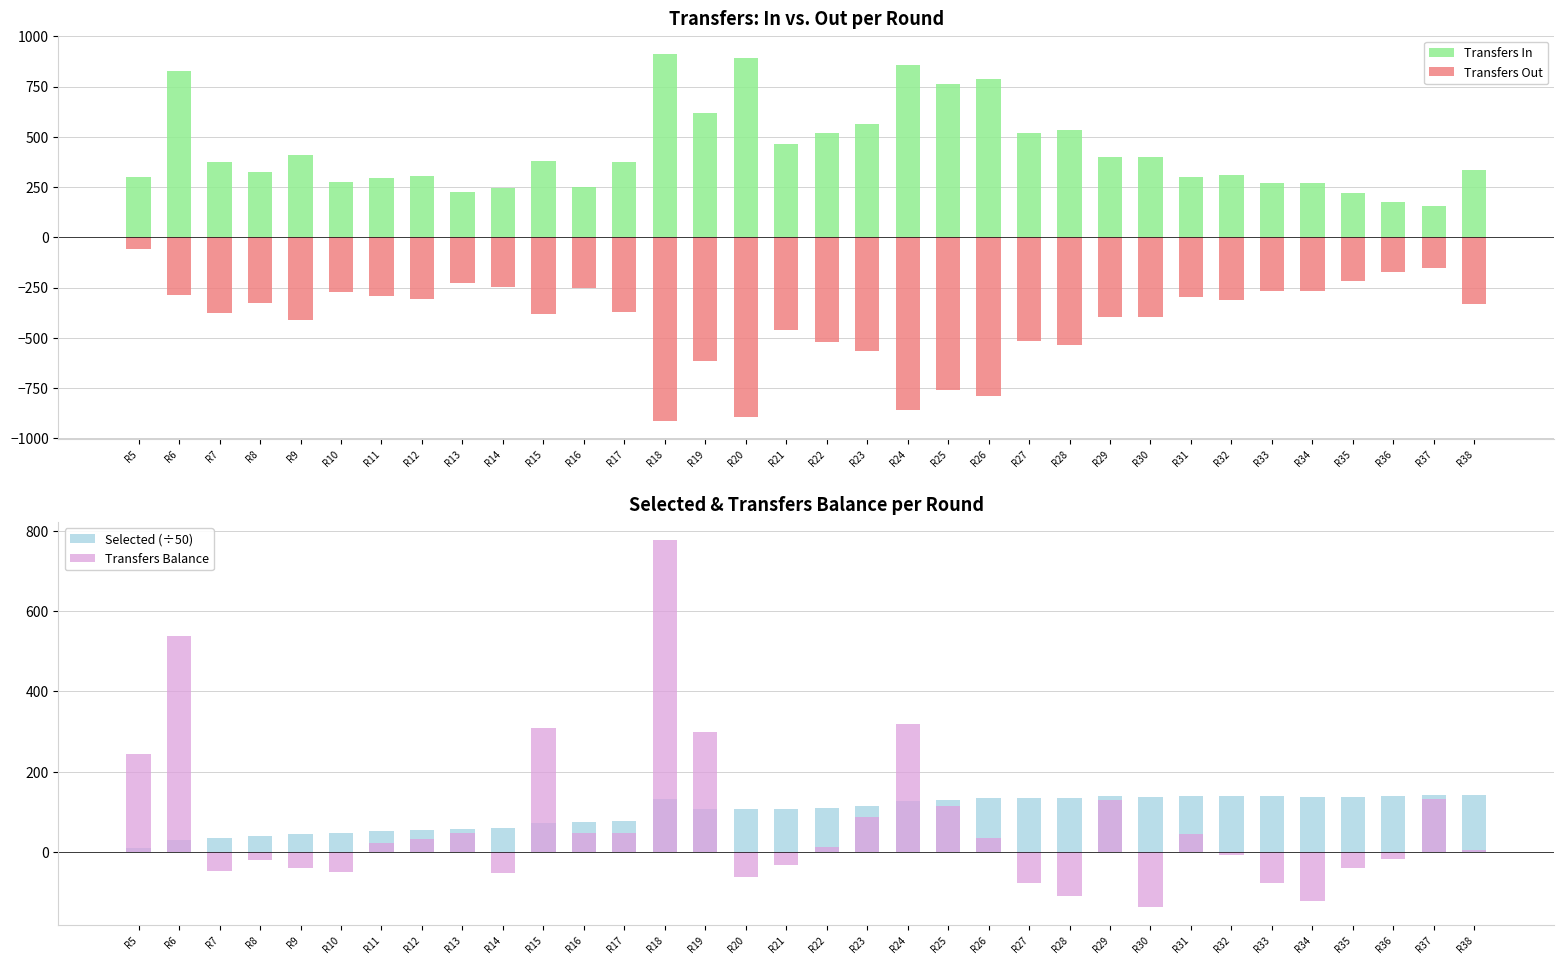

At which category is the sum across all series the highest?

R6